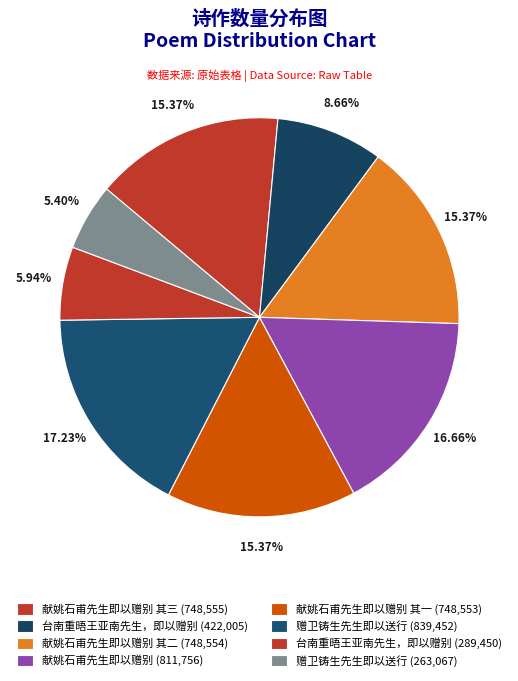

Count the number of slices in the pie.

8